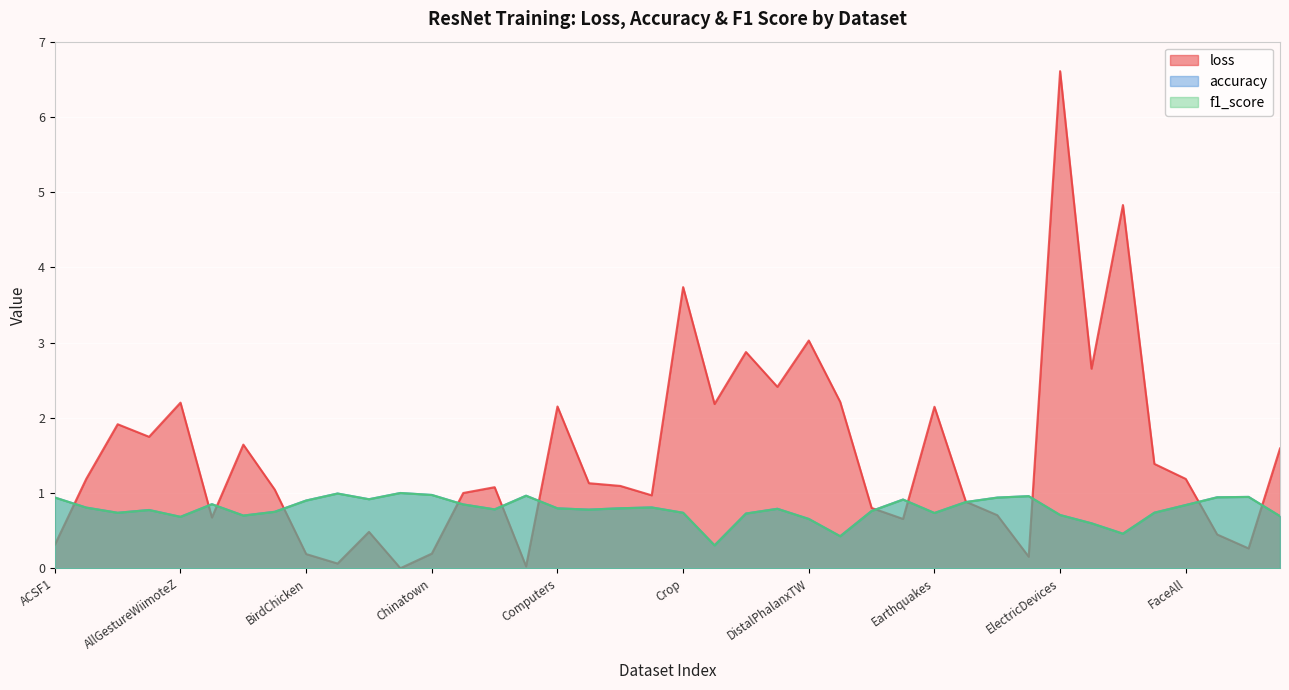

What is the greatest value displayed?

6.6